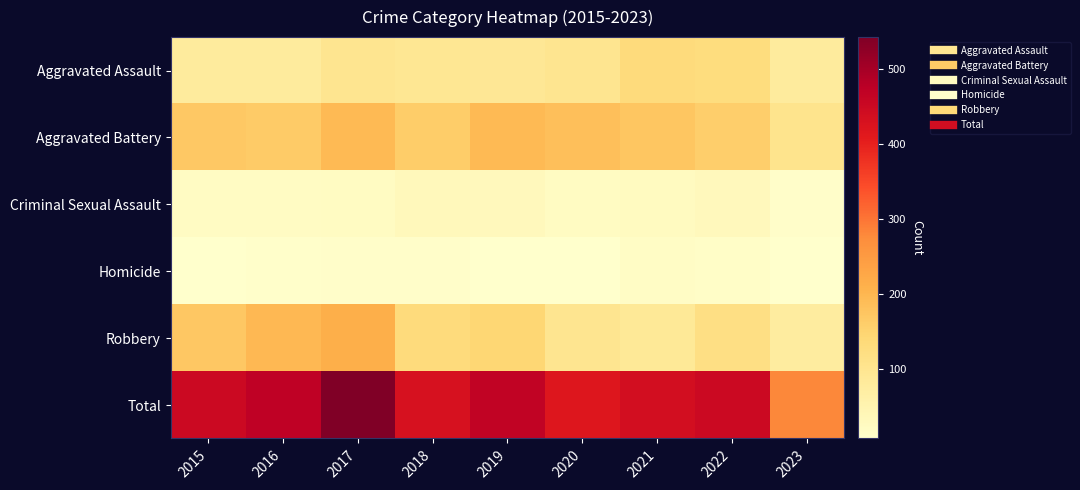

Which series has the largest range (max minus min)?

Total